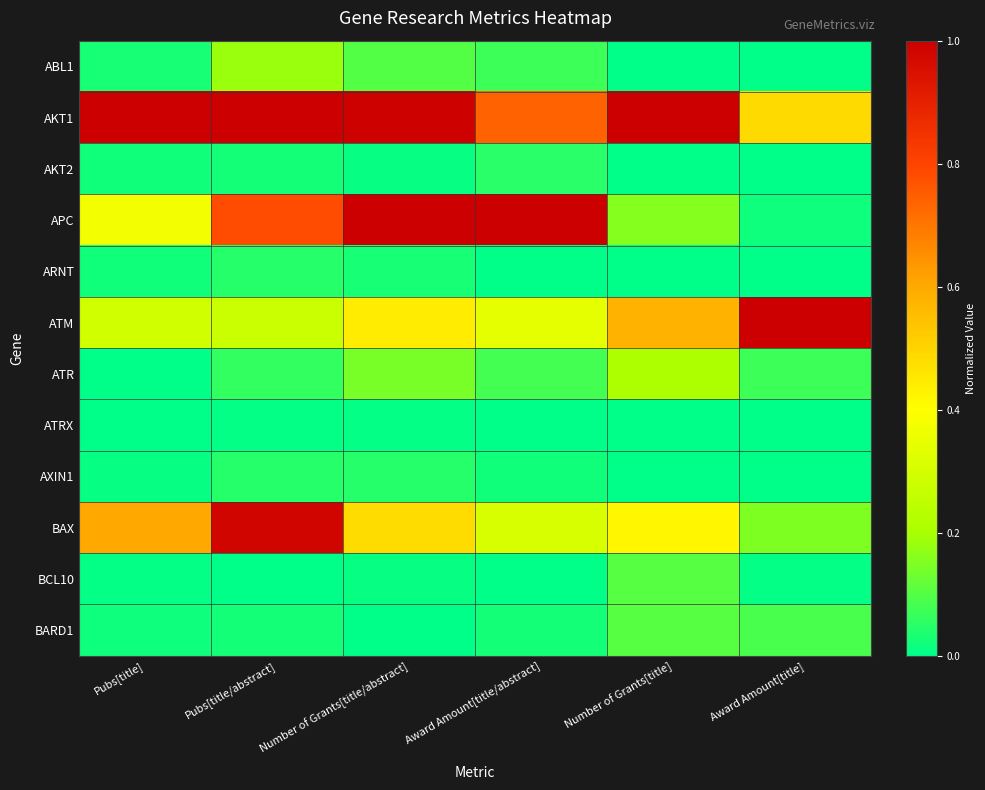

Reading left to right, extract all data points from this chart.

ABL1: Pubs[title]=0.0	Pubs[title/abstract]=0.2	Number of Grants[title/abstract]=0.1	Award Amount[title/abstract]=0.1	Number of Grants[title]=0.0	Award Amount[title]=0.0
AKT1: Pubs[title]=1.0	Pubs[title/abstract]=1.0	Number of Grants[title/abstract]=1.0	Award Amount[title/abstract]=0.7	Number of Grants[title]=1.0	Award Amount[title]=0.5
AKT2: Pubs[title]=0.0	Pubs[title/abstract]=0.0	Number of Grants[title/abstract]=0.0	Award Amount[title/abstract]=0.0	Number of Grants[title]=0.0	Award Amount[title]=0.0
APC: Pubs[title]=0.4	Pubs[title/abstract]=0.8	Number of Grants[title/abstract]=1.0	Award Amount[title/abstract]=1.0	Number of Grants[title]=0.2	Award Amount[title]=0.0
ARNT: Pubs[title]=0.0	Pubs[title/abstract]=0.0	Number of Grants[title/abstract]=0.0	Award Amount[title/abstract]=0.0	Number of Grants[title]=0.0	Award Amount[title]=0.0
ATM: Pubs[title]=0.3	Pubs[title/abstract]=0.3	Number of Grants[title/abstract]=0.4	Award Amount[title/abstract]=0.3	Number of Grants[title]=0.6	Award Amount[title]=1.0
ATR: Pubs[title]=0.0	Pubs[title/abstract]=0.1	Number of Grants[title/abstract]=0.1	Award Amount[title/abstract]=0.1	Number of Grants[title]=0.2	Award Amount[title]=0.1
ATRX: Pubs[title]=0.0	Pubs[title/abstract]=0.0	Number of Grants[title/abstract]=0.0	Award Amount[title/abstract]=0.0	Number of Grants[title]=0.0	Award Amount[title]=0.0
AXIN1: Pubs[title]=0.0	Pubs[title/abstract]=0.0	Number of Grants[title/abstract]=0.0	Award Amount[title/abstract]=0.0	Number of Grants[title]=0.0	Award Amount[title]=0.0
BAX: Pubs[title]=0.6	Pubs[title/abstract]=1.0	Number of Grants[title/abstract]=0.5	Award Amount[title/abstract]=0.3	Number of Grants[title]=0.4	Award Amount[title]=0.2
BCL10: Pubs[title]=0.0	Pubs[title/abstract]=0.0	Number of Grants[title/abstract]=0.0	Award Amount[title/abstract]=0.0	Number of Grants[title]=0.1	Award Amount[title]=0.0
BARD1: Pubs[title]=0.0	Pubs[title/abstract]=0.0	Number of Grants[title/abstract]=0.0	Award Amount[title/abstract]=0.0	Number of Grants[title]=0.1	Award Amount[title]=0.1